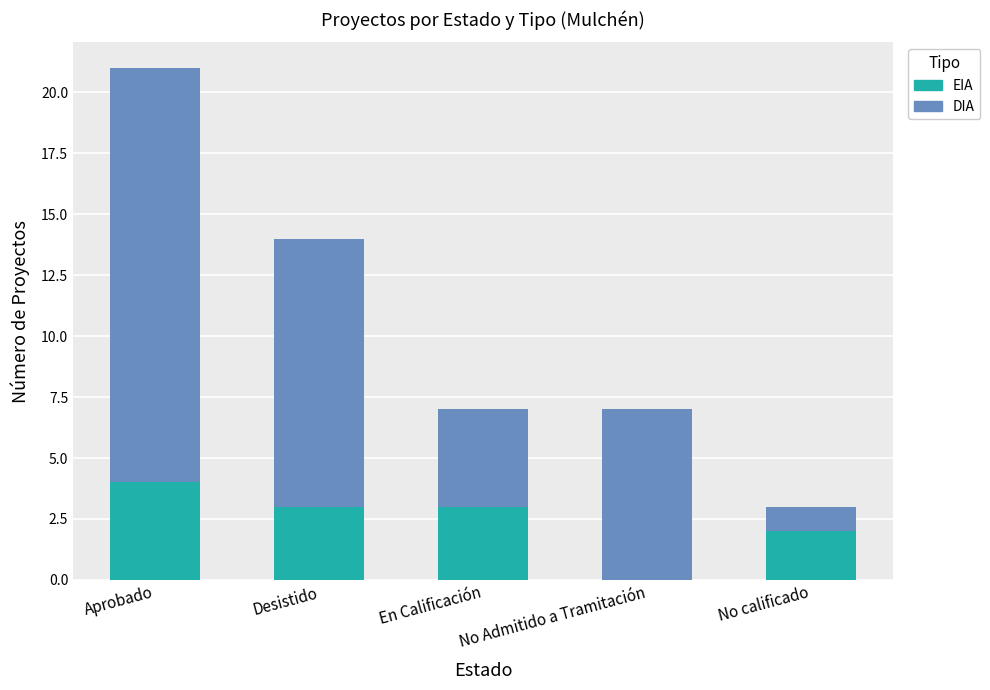

Is it true that EIA equals 3 at No calificado?

False